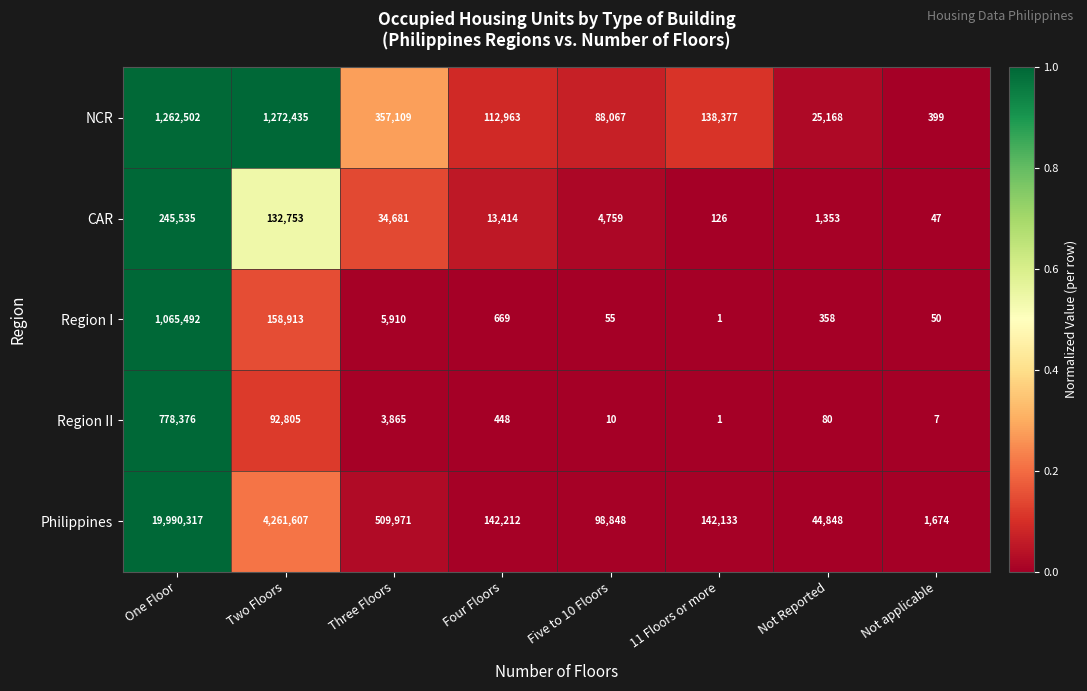

True or false: CAR has a value of 18047 at Four Floors.

False